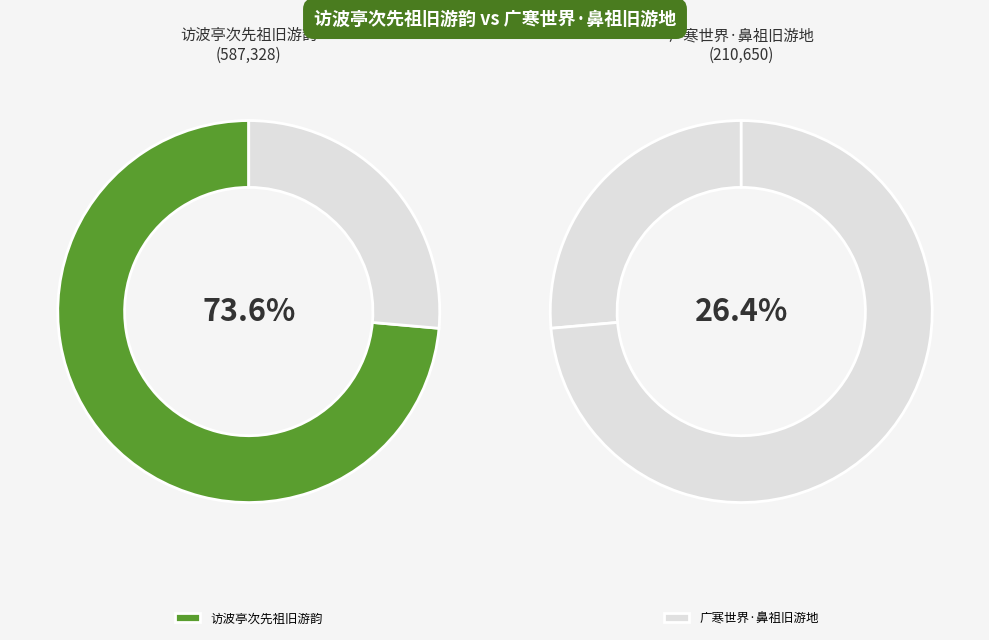

To the nearest percent, what is the combined percentage of 访波亭次先祖旧游韵 and 广寒世界·鼻祖旧游地?

100%